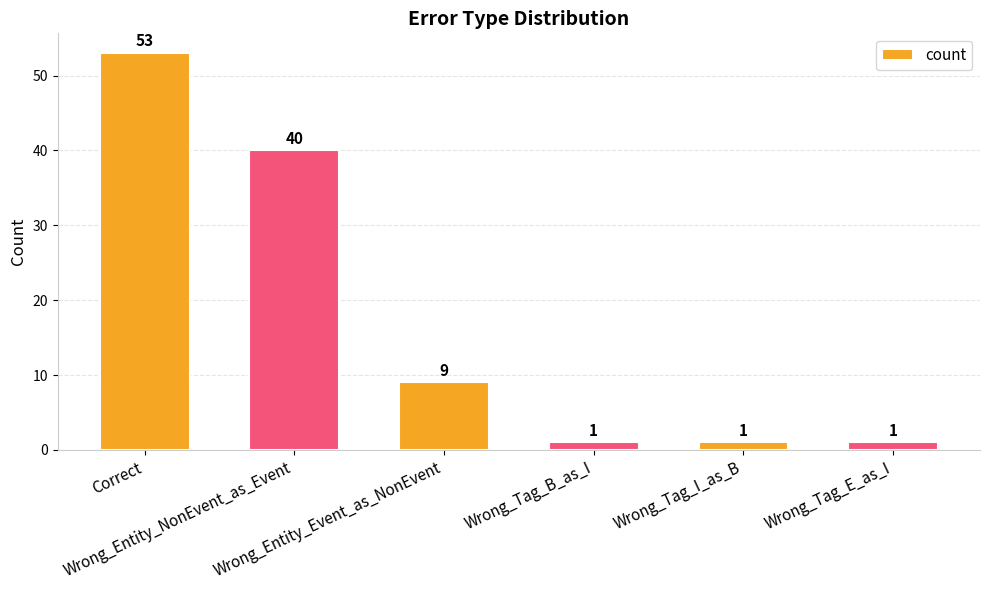

What is the value of the 3rd bar from the left?

9